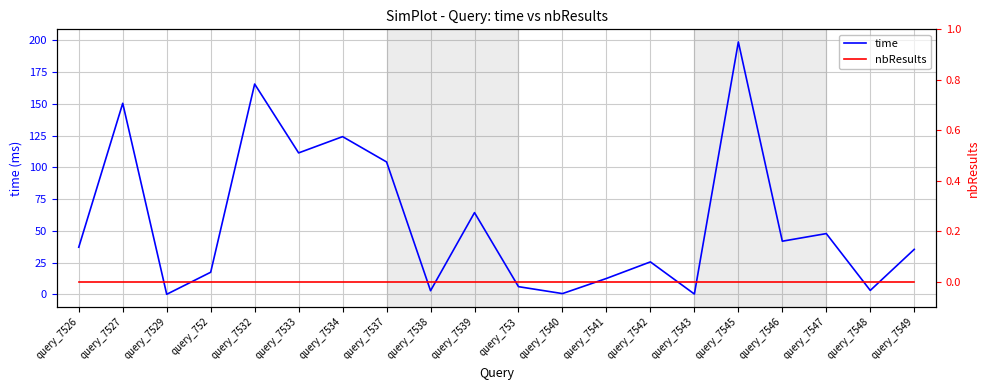

How many values in the time series exceed 37?

10